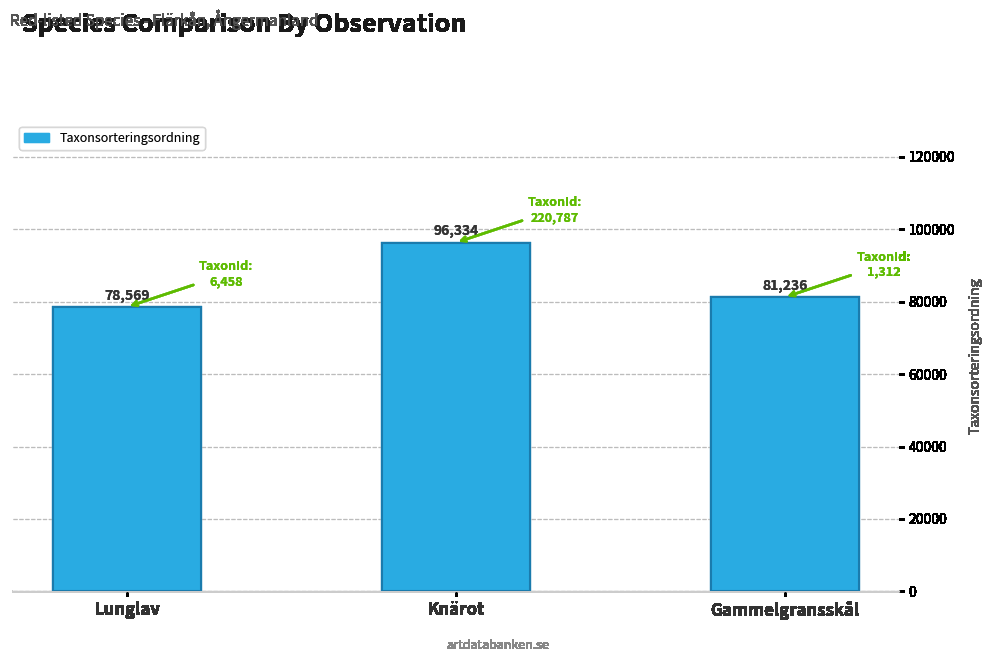

List the labels in order of value, largest first.

Knärot, Gammelgransskål, Lunglav